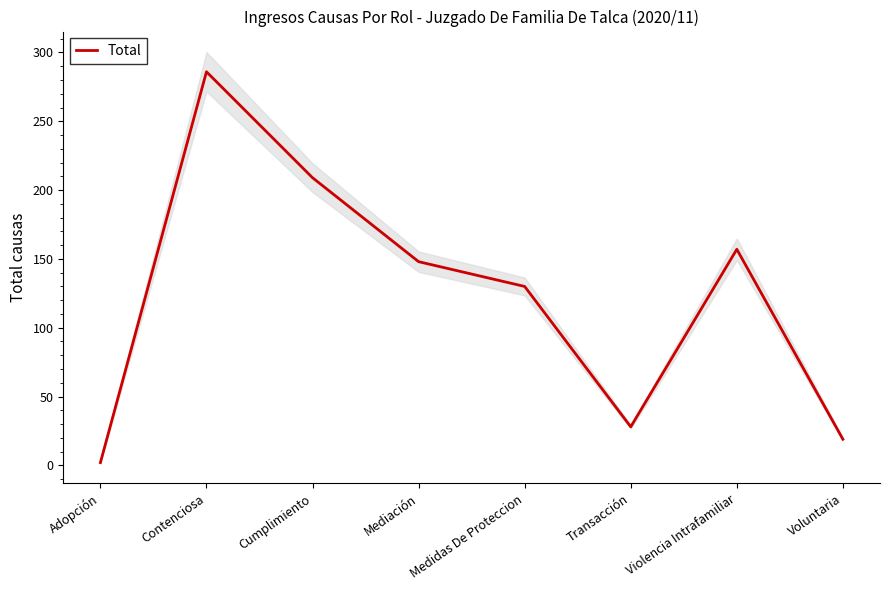

What position from the right is Mediación?

5